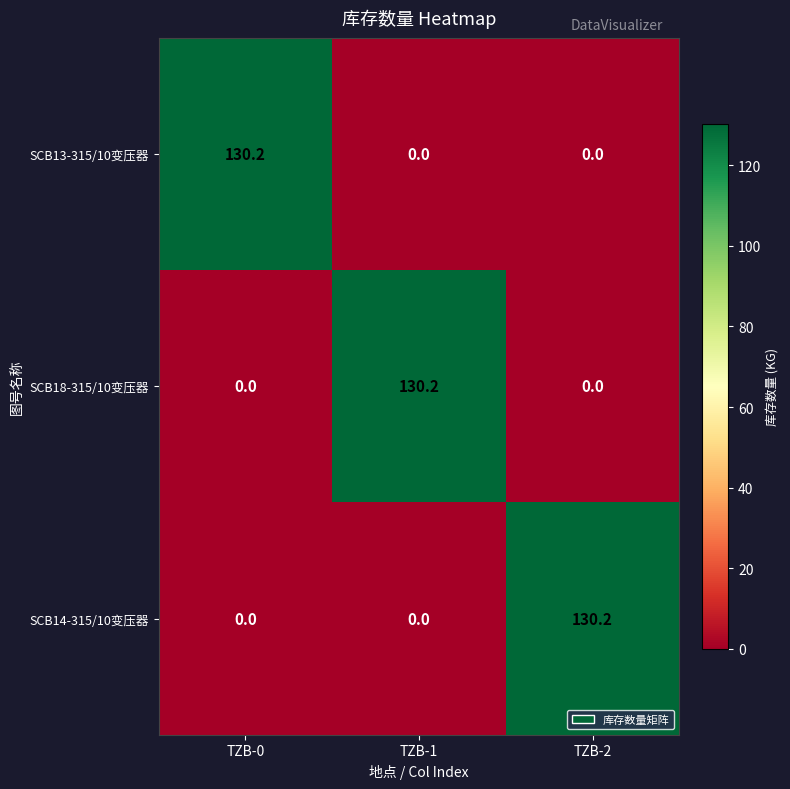

How many categories are shown in the chart?

3